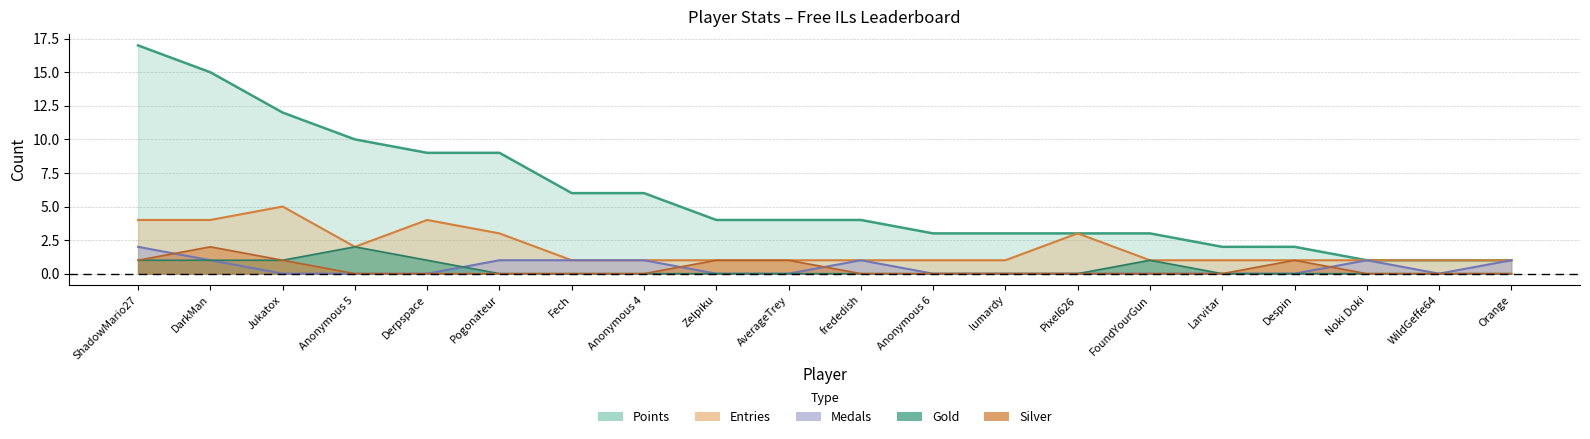

Reading left to right, transcribe all the data shown in this chart.

Points: 17	15	12	10	9	9	6	6	4	4	4	3	3	3	3	2	2	1	1	1
Medals: 2	1	0	0	0	1	1	1	0	0	1	0	0	0	0	0	0	1	0	1
Entries: 4	4	5	2	4	3	1	1	1	1	1	1	1	3	1	1	1	1	1	1
Gold: 1	1	1	2	1	0	0	0	0	0	0	0	0	0	1	0	0	0	0	0
Silver: 1	2	1	0	0	0	0	0	1	1	0	0	0	0	0	0	1	0	0	0